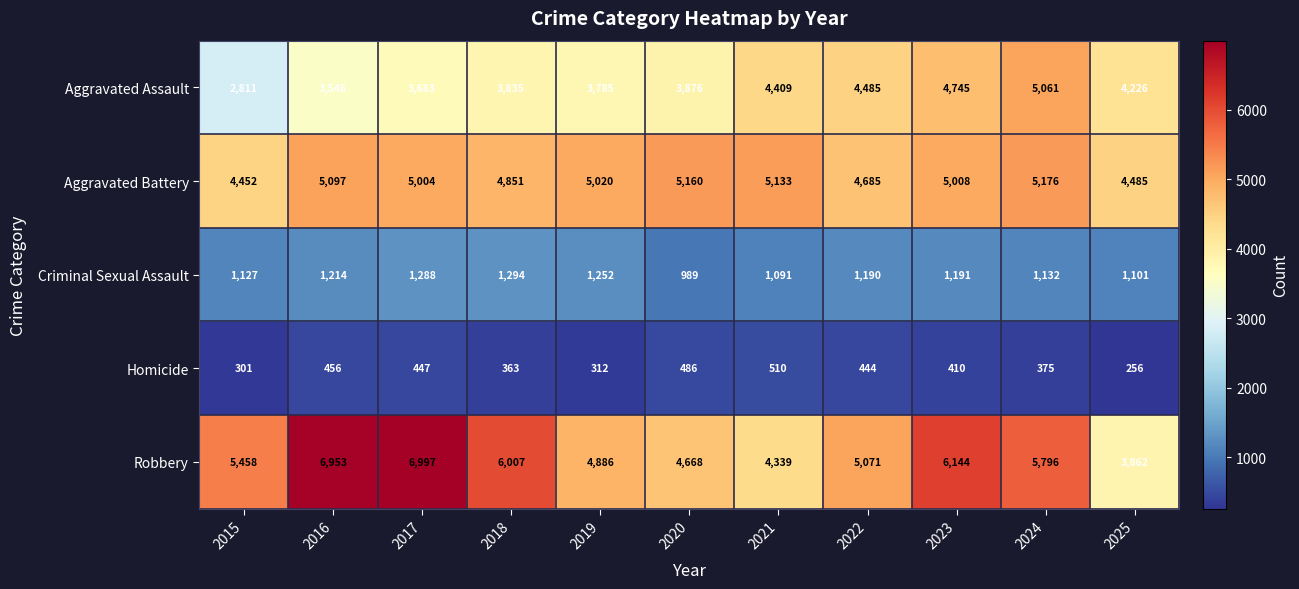

What is the approximate value of Aggravated Assault at 2016, to the nearest 100?

3500